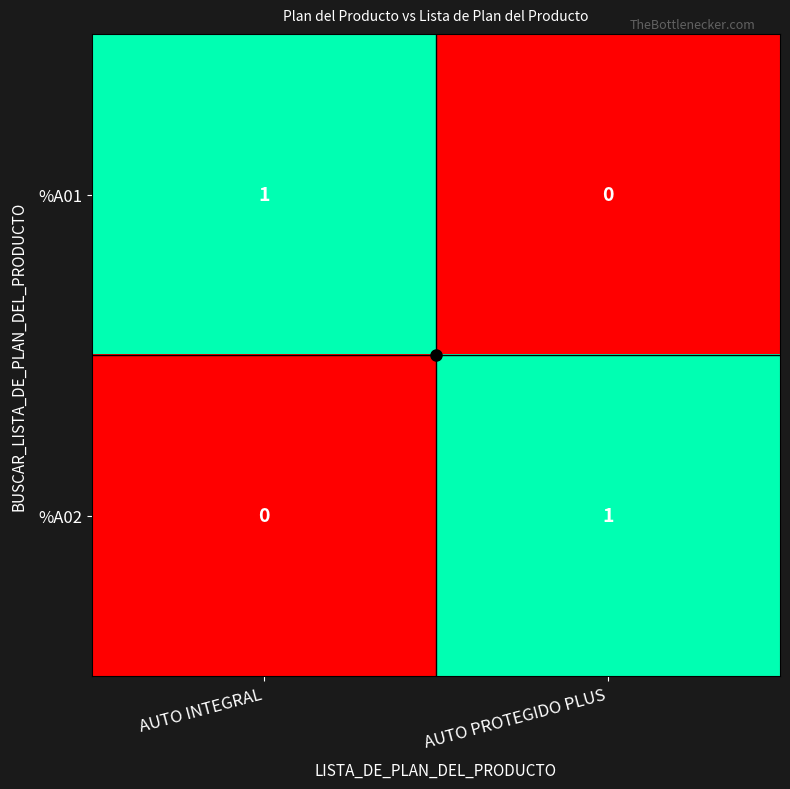

List the labels in order of %A01 value, largest first.

AUTO INTEGRAL, AUTO PROTEGIDO PLUS